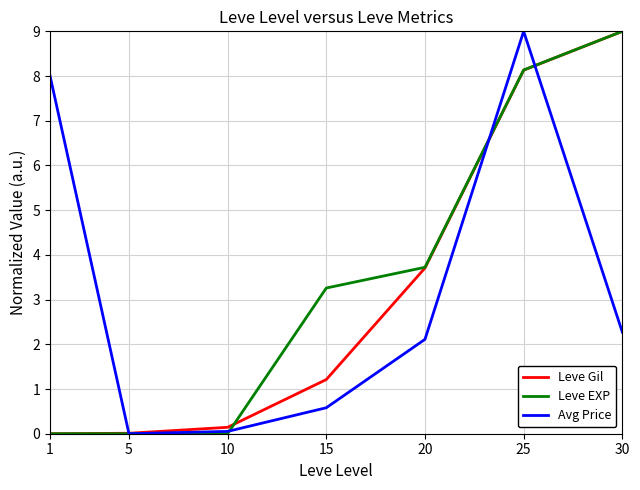

Which series changed the most between 15 and 30?

Leve Gil